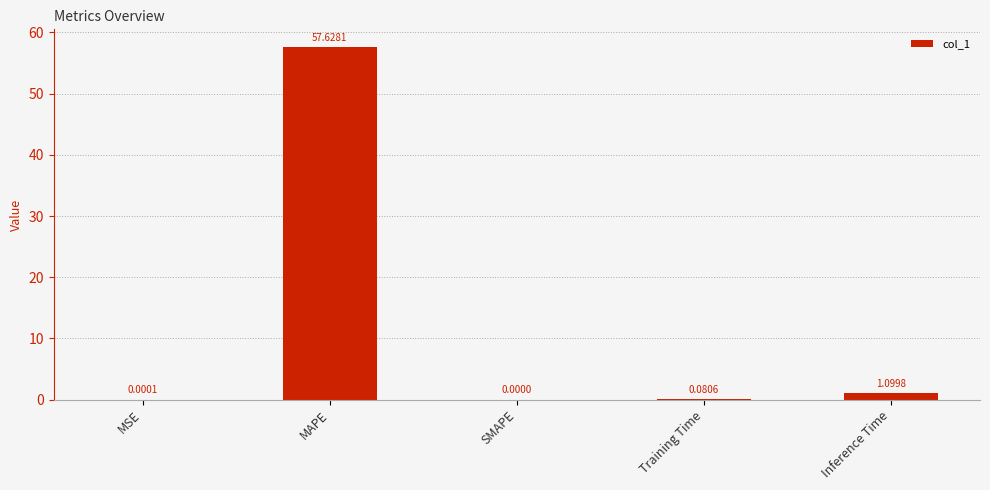

At which category does the chart reach its peak across all series?

MAPE